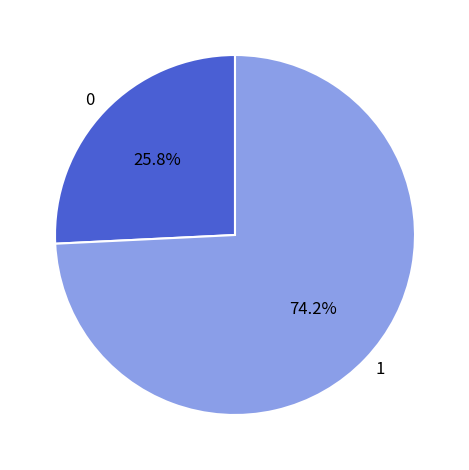

Combined, do 0 and 1 account for over 50%?

Yes